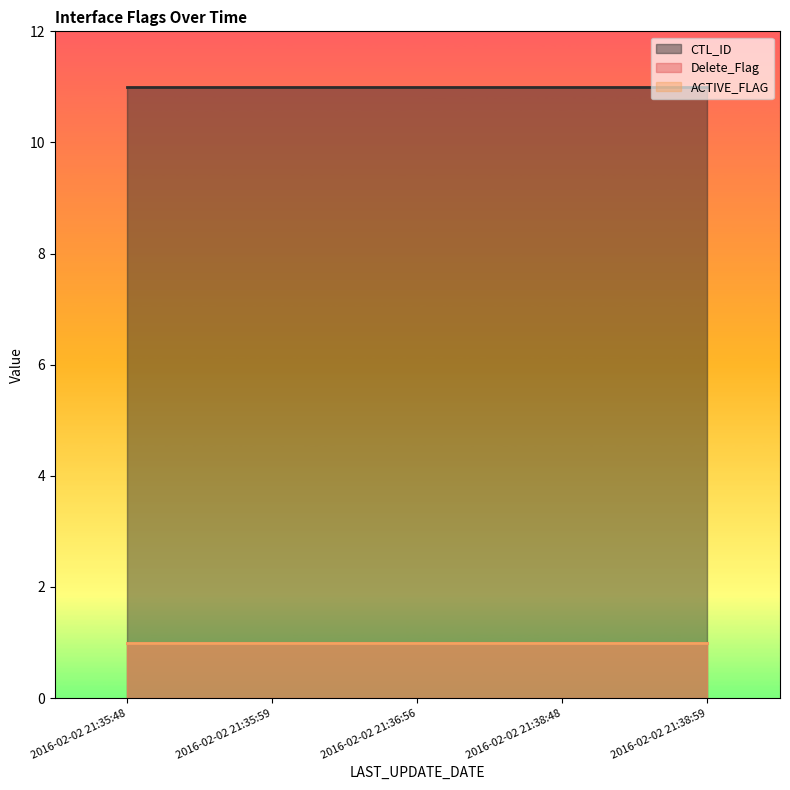

Which category has the highest value in the Delete_Flag series?

2016-02-02 21:35:48